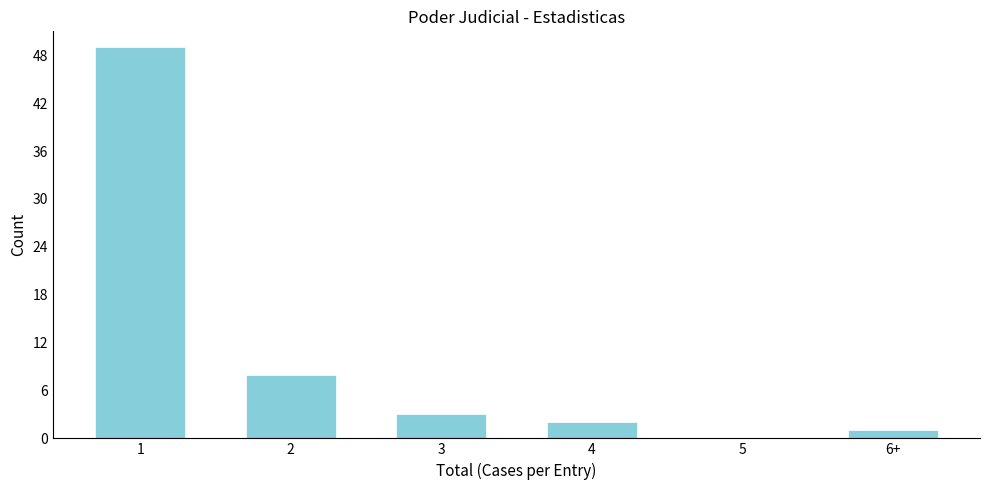

Reading left to right, transcribe all the data shown in this chart.

1=49	2=8	3=3	4=2	5=0	6+=1